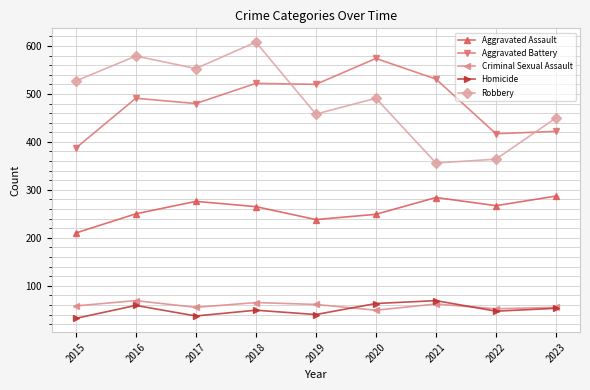

Which label corresponds to the largest value in the chart?

2018